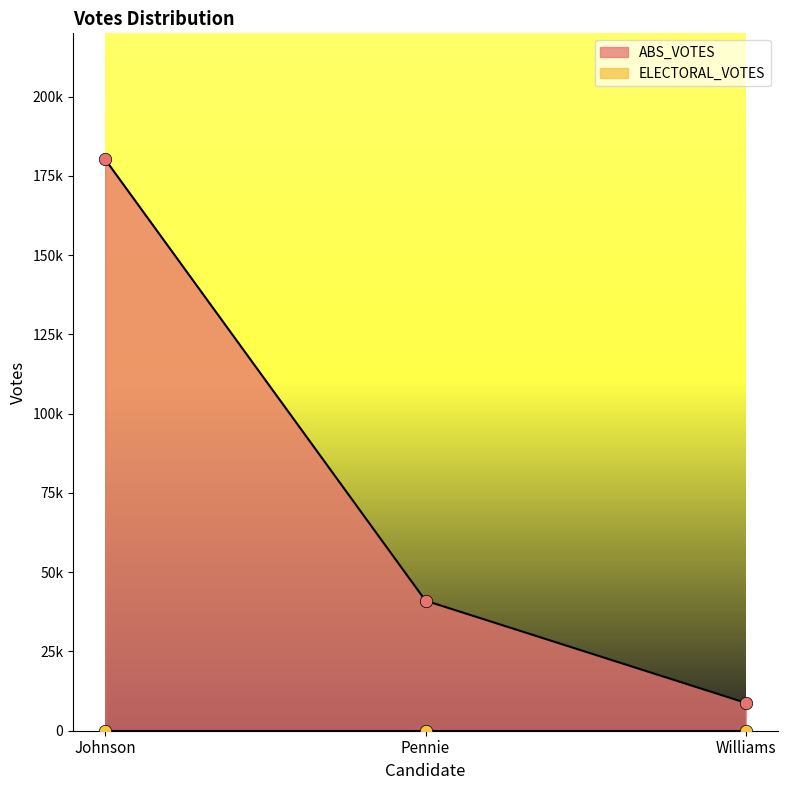

What is the change in value from Pennie to Williams?

-32244